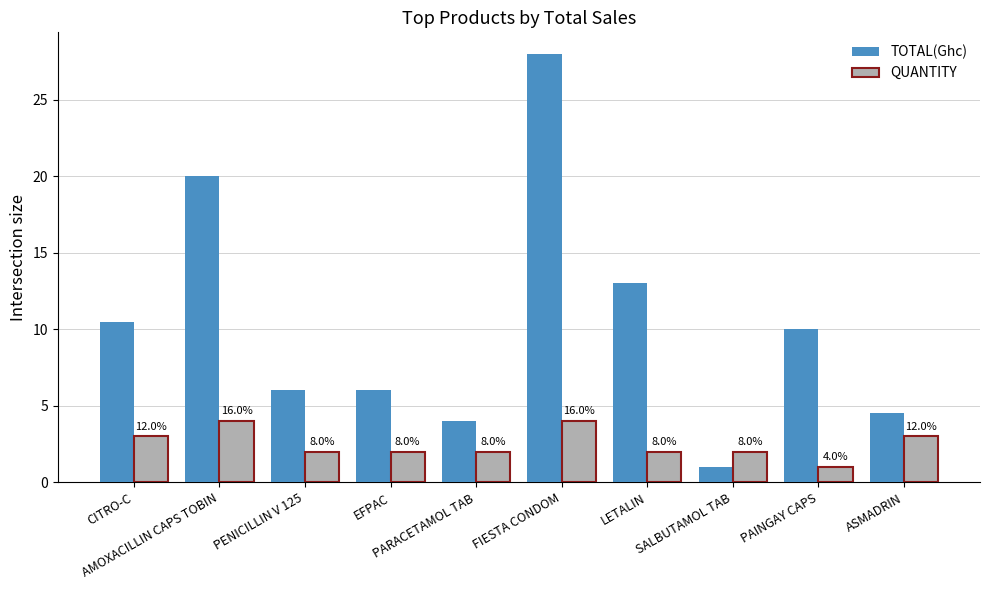

The value of TOTAL(Ghc) at SALBUTAMOL TAB is 0.3. True or false?

False